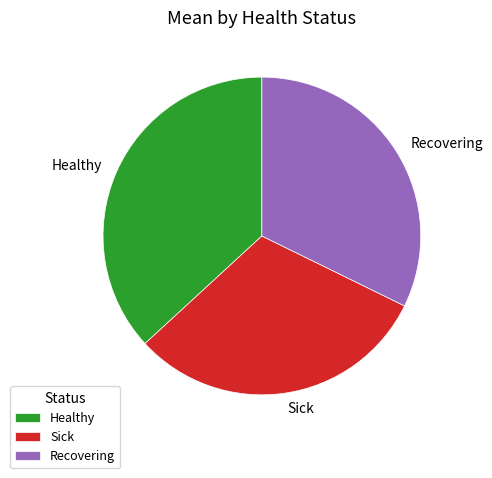

Combined, do Recovering and Sick account for over 50%?

Yes